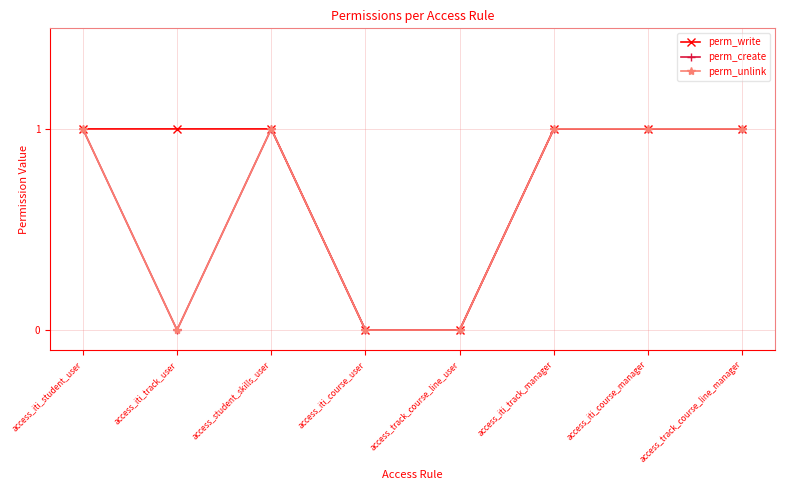

Does the chart have visible grid lines?

Yes